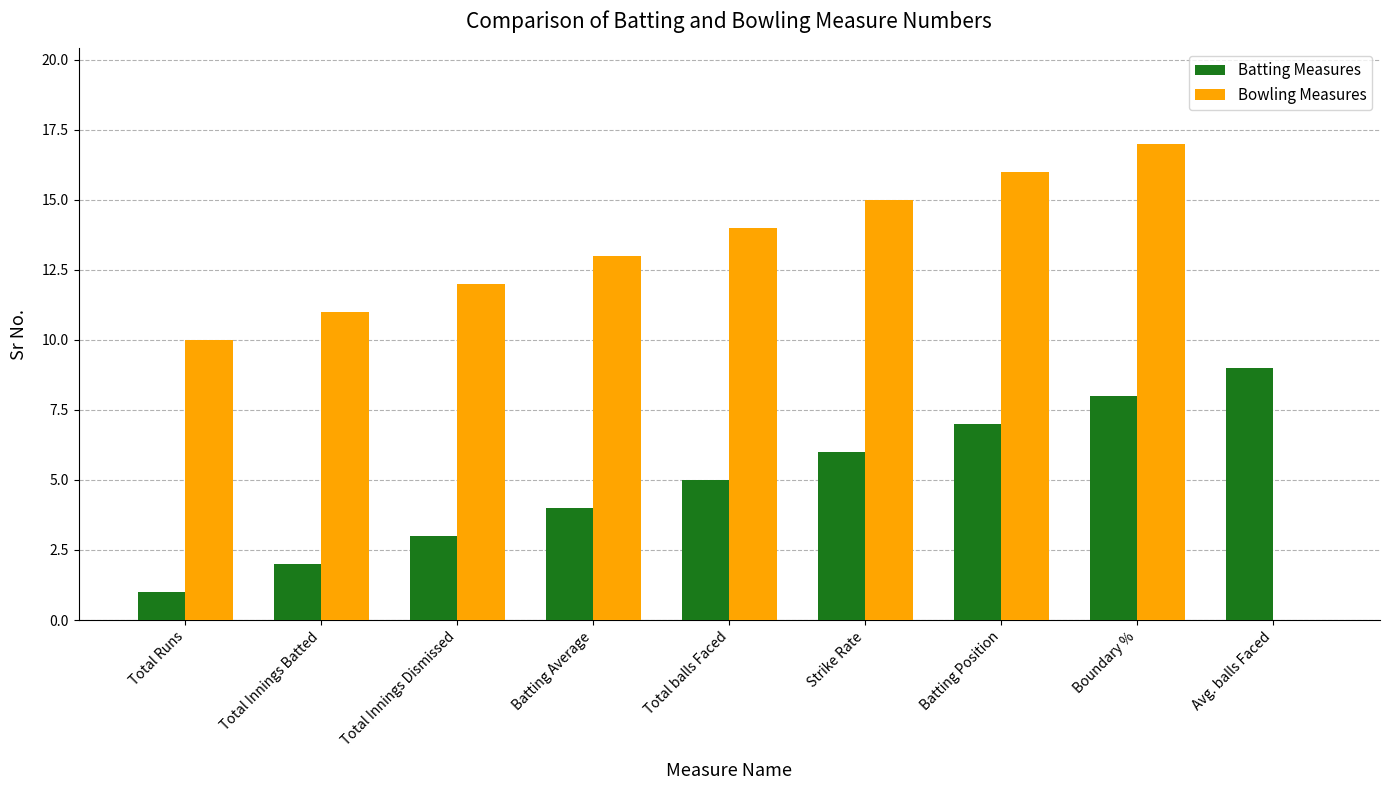

Which series has the largest total across all categories?

Bowling Measures